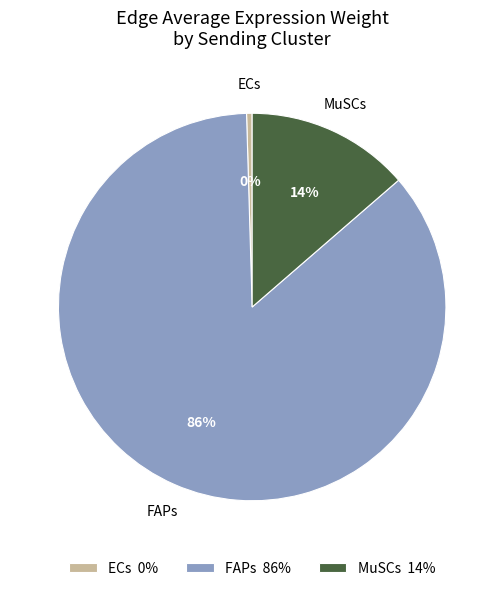

Rank the categories by value from lowest to highest.

ECs 0%, MuSCs 14%, FAPs 86%